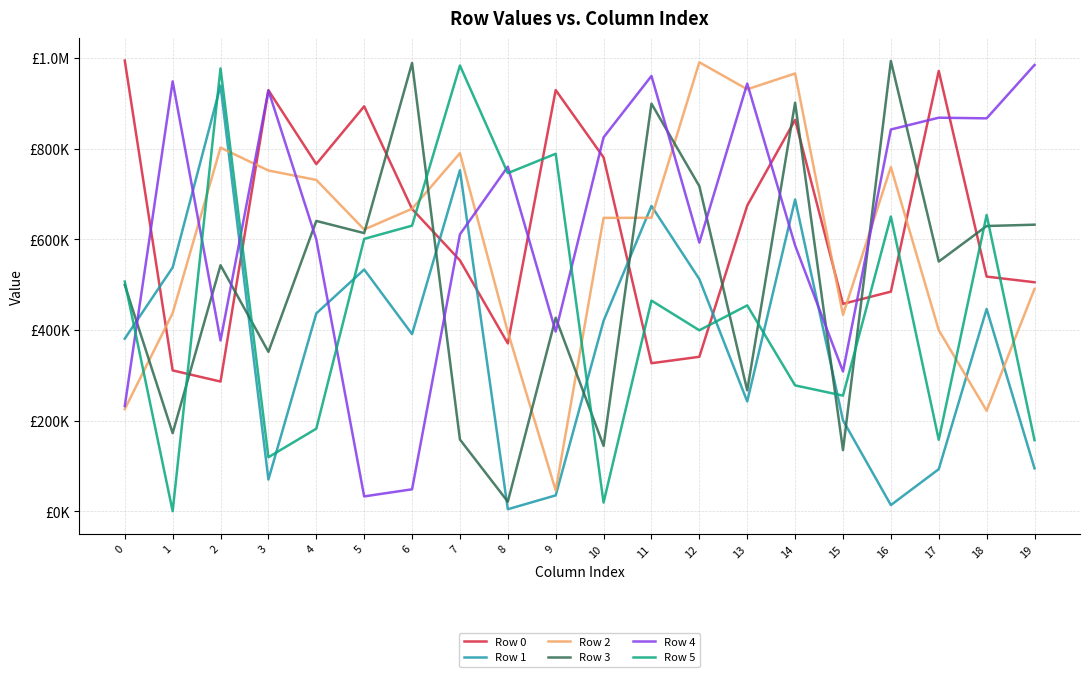

What is the maximum value shown in the chart?

994587